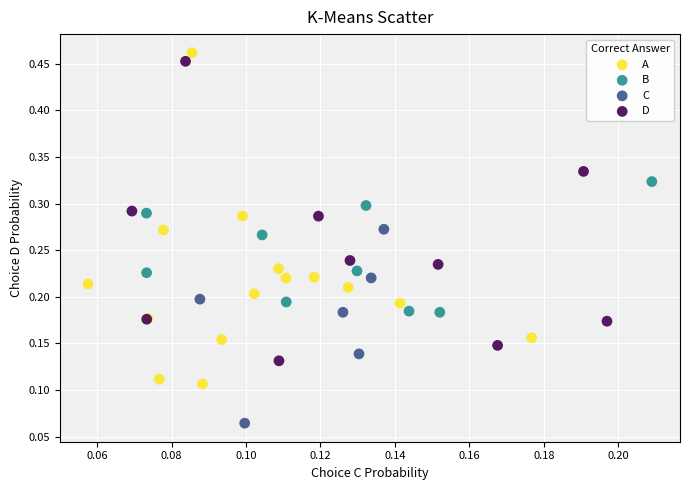

Which series reaches the minimum Y coordinate?

C